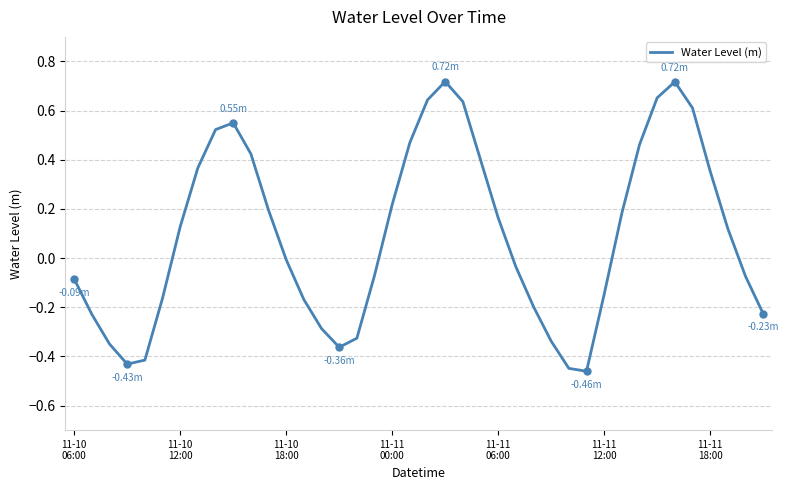

What is the difference between the maximum and minimum values?

1.2